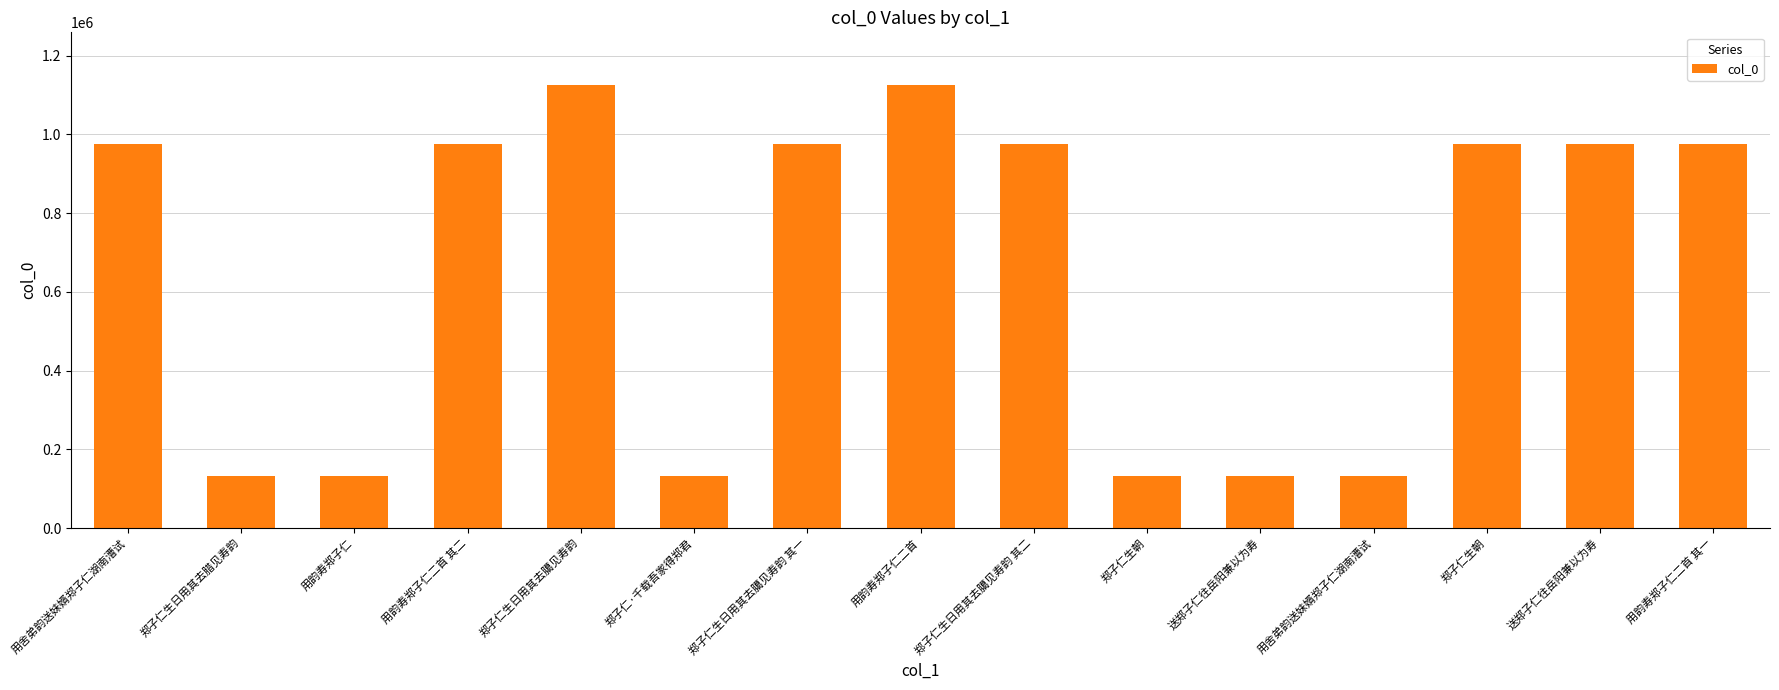

What is the difference between the second highest and minimum values?

992282